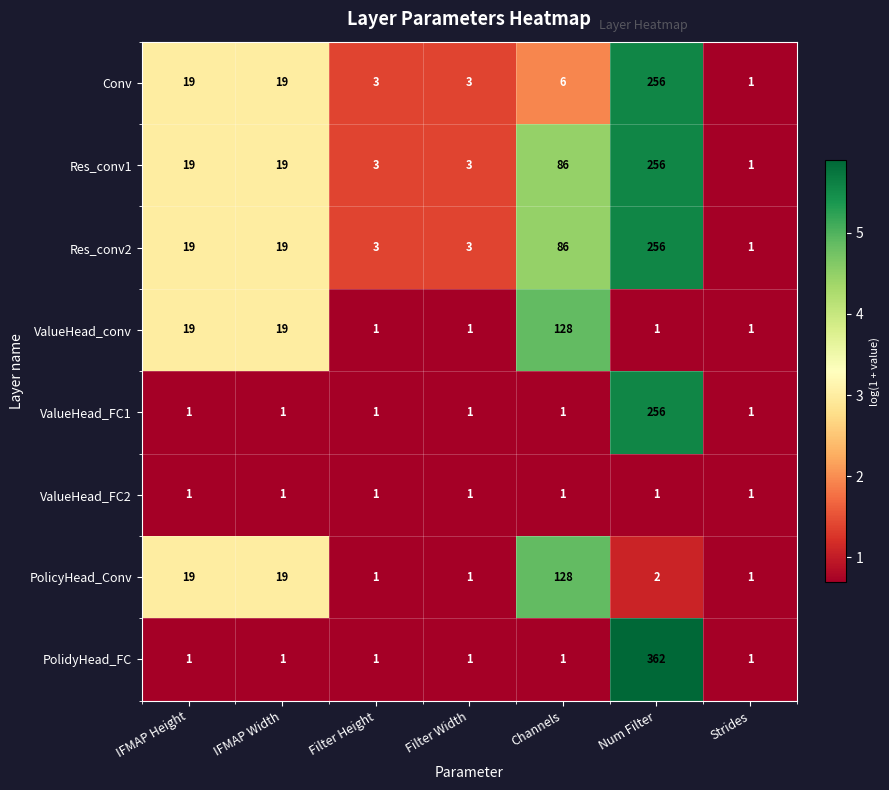

Which series has the largest range (max minus min)?

PolidyHead_FC